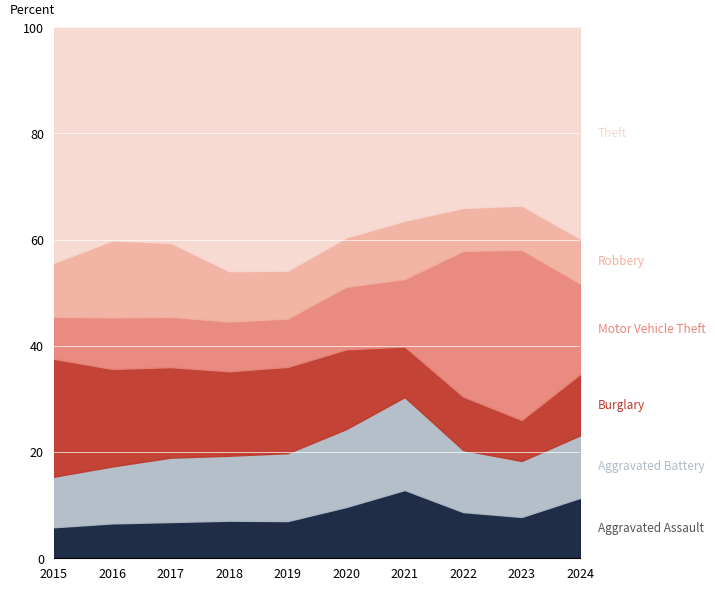

What are all the series names shown in the legend?

Aggravated Assault, Aggravated Battery, Burglary, Motor Vehicle Theft, Robbery, Theft